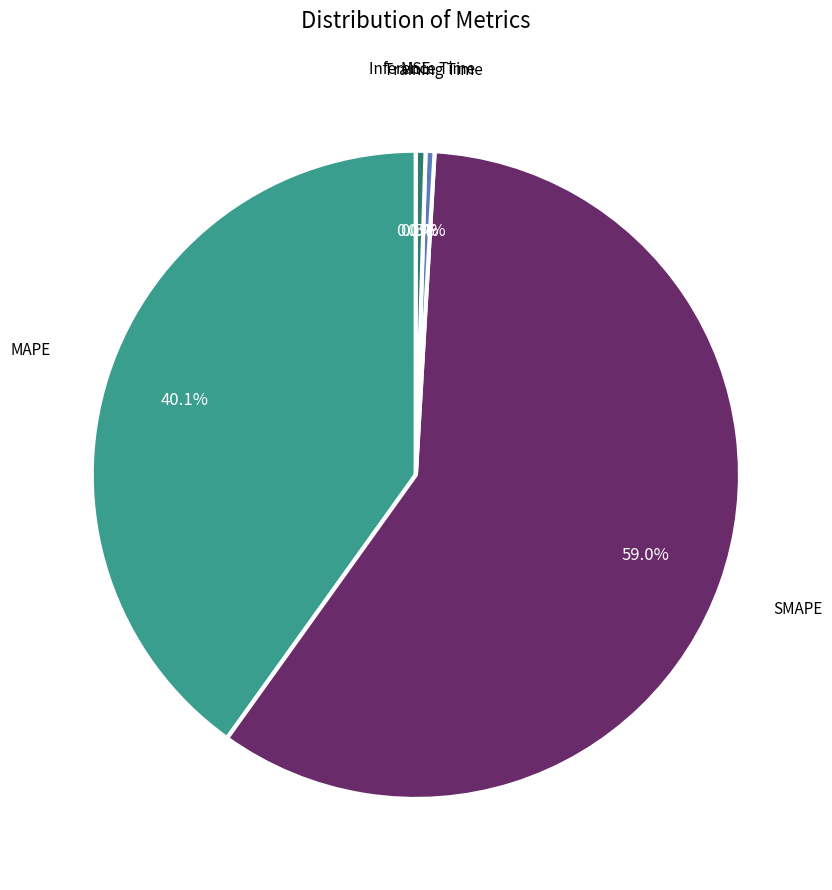

True or false: MAPE accounts for 40% of the total.

True